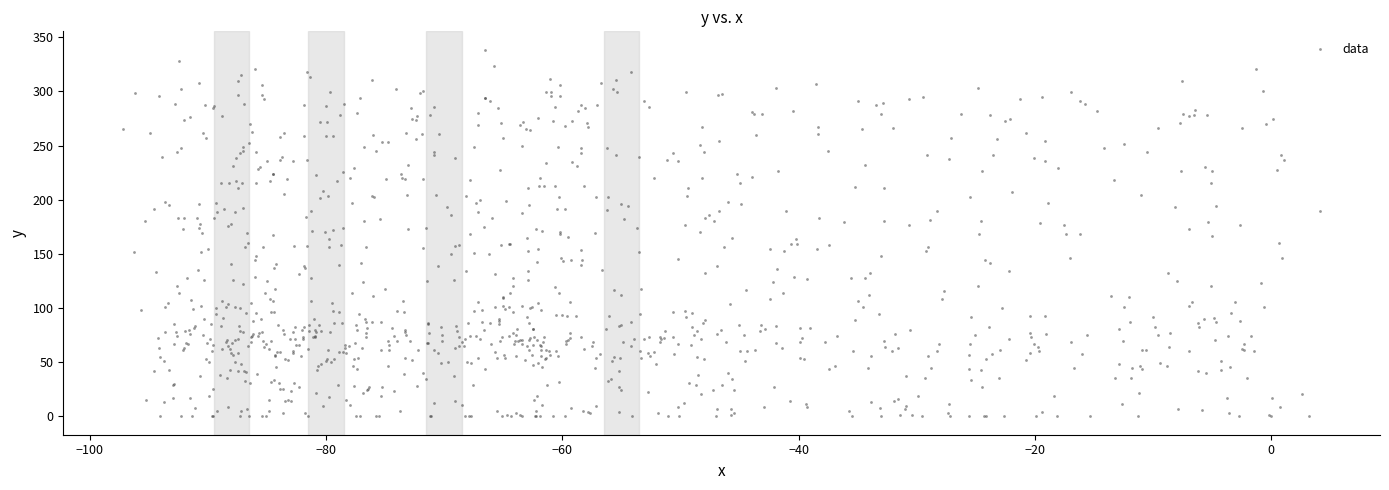

What is the range of X values (max minus min)?

101.3